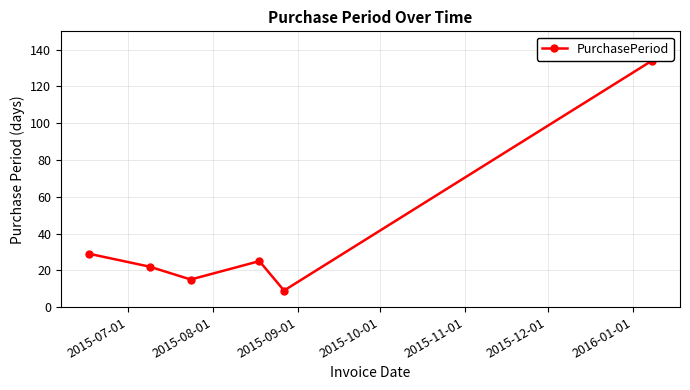

What is the difference between the second highest and minimum values?

20